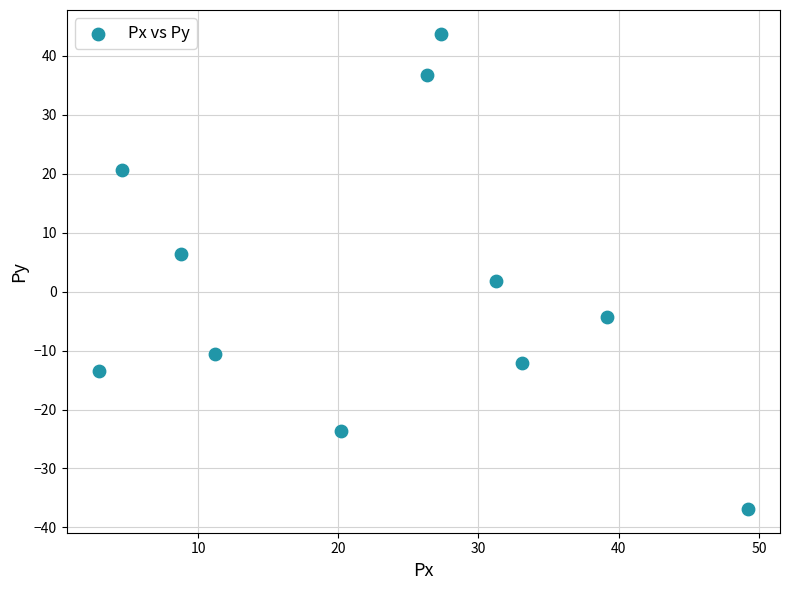

What is the average X value?

23.1